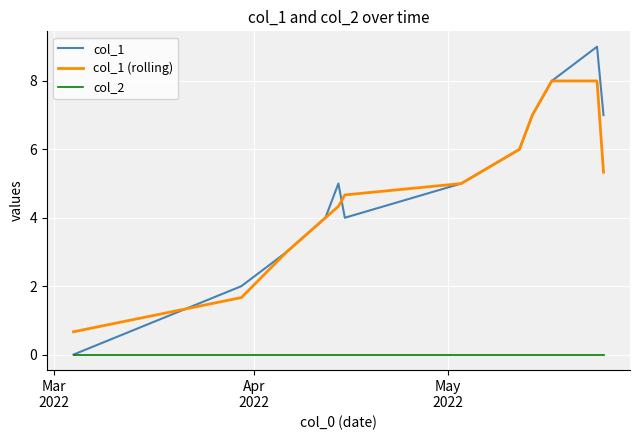

Rank the series by their maximum value, from highest to lowest.

col_1, col_1 (rolling), col_2